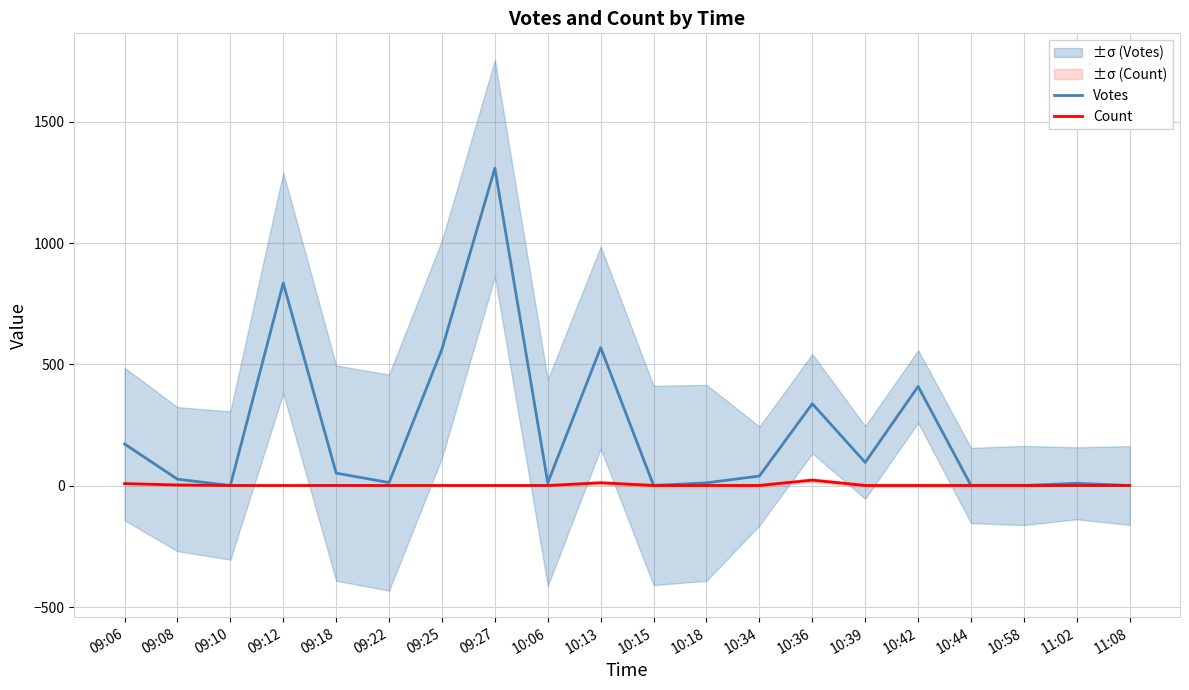

What is the label of the 17th point from the right?

09:12